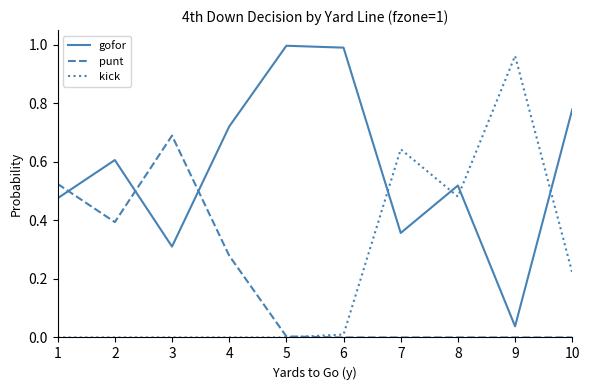

True or false: punt and gofor cross at least once.

True